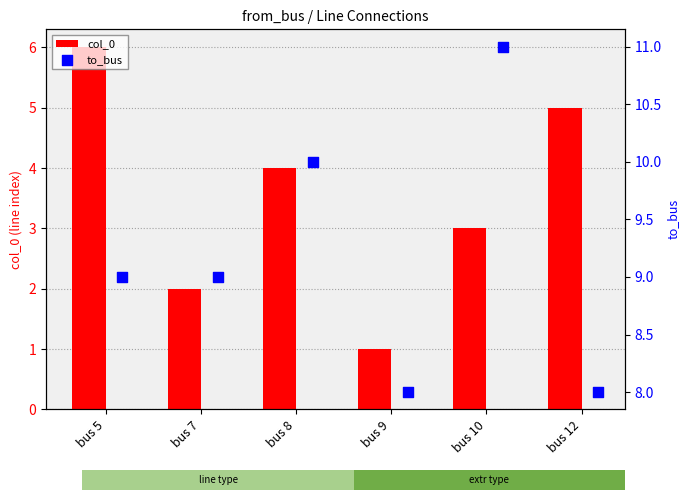

Rank the categories by col_0 value from lowest to highest.

bus 9, bus 7, bus 10, bus 8, bus 12, bus 5